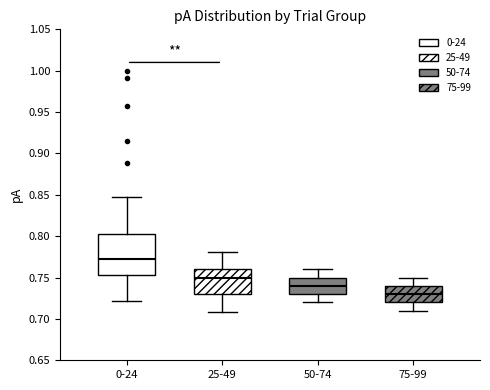

Comparing the boxes themselves (not the whiskers), which one is the tallest?

0-24